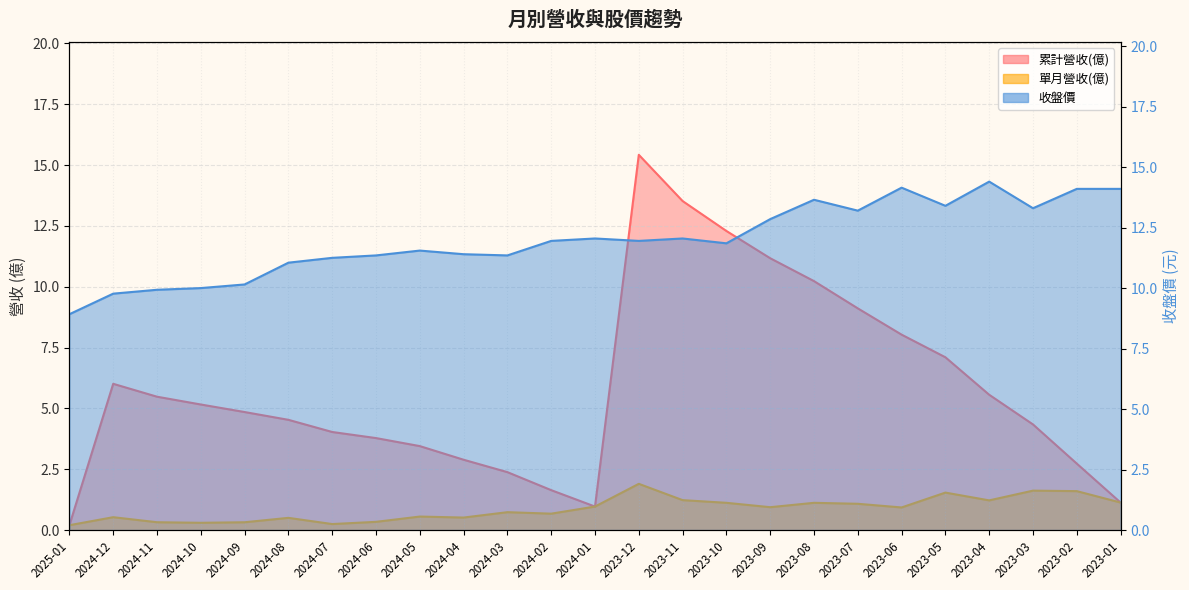

True or false: 收盤價 has a value of 19.9 at 2023-09.

False